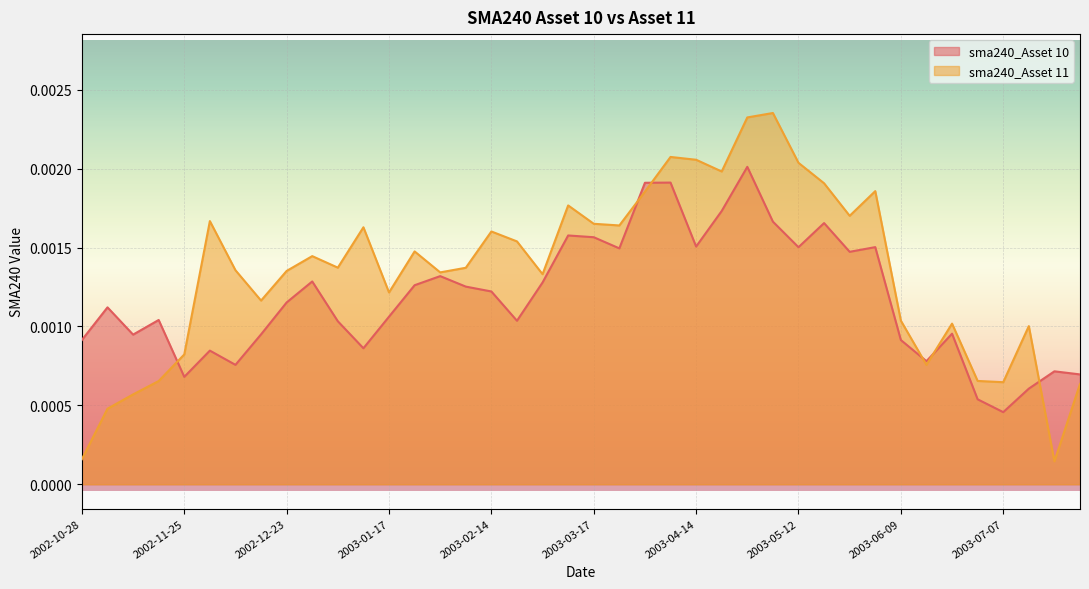

What position from the left is 2002-11-11?

3